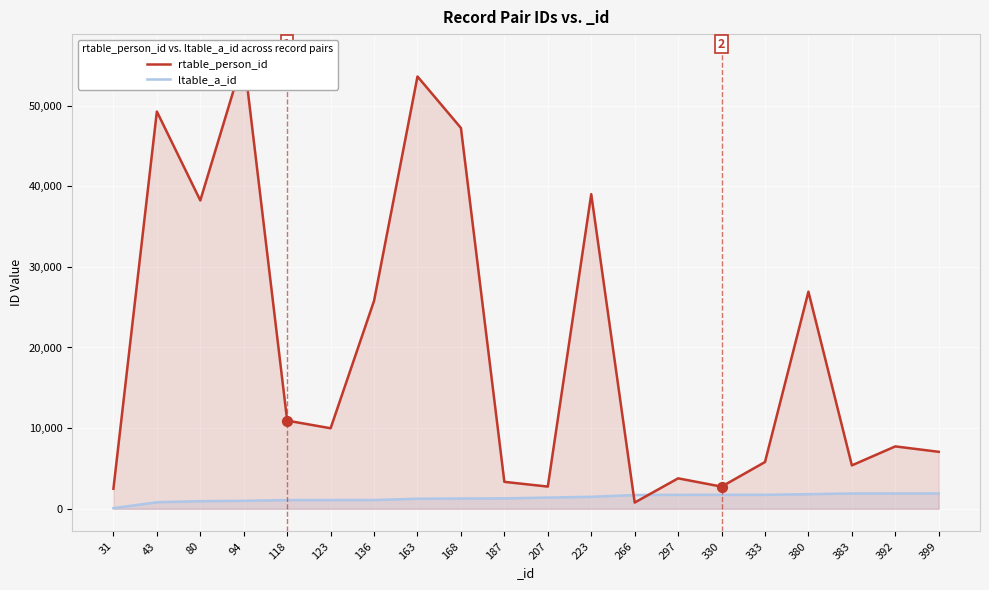

At how many categories does at least one series exceed 49968?

2